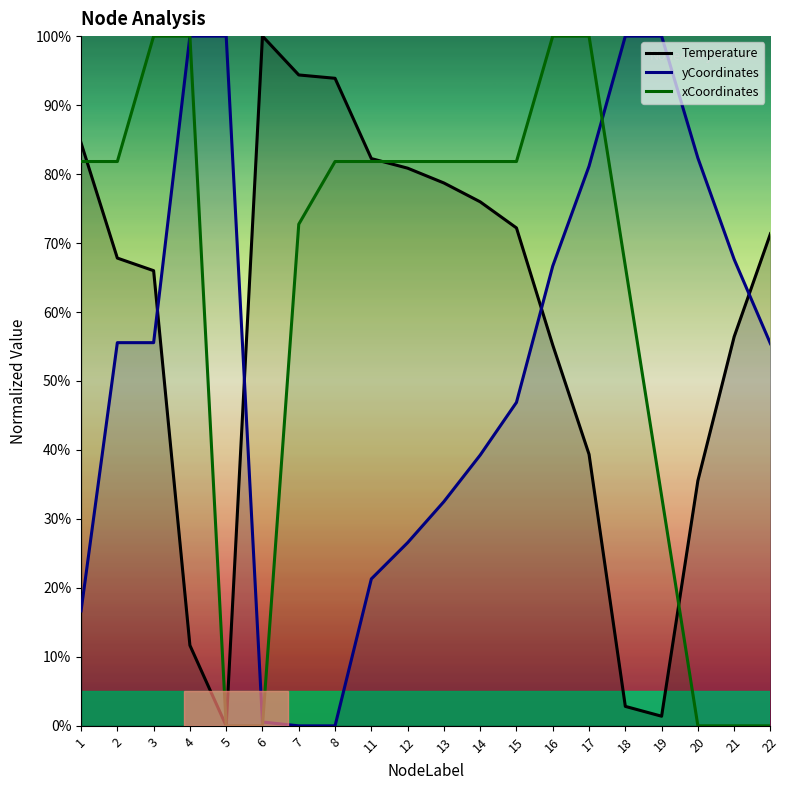

At which label does xCoordinates first exceed 81?

1